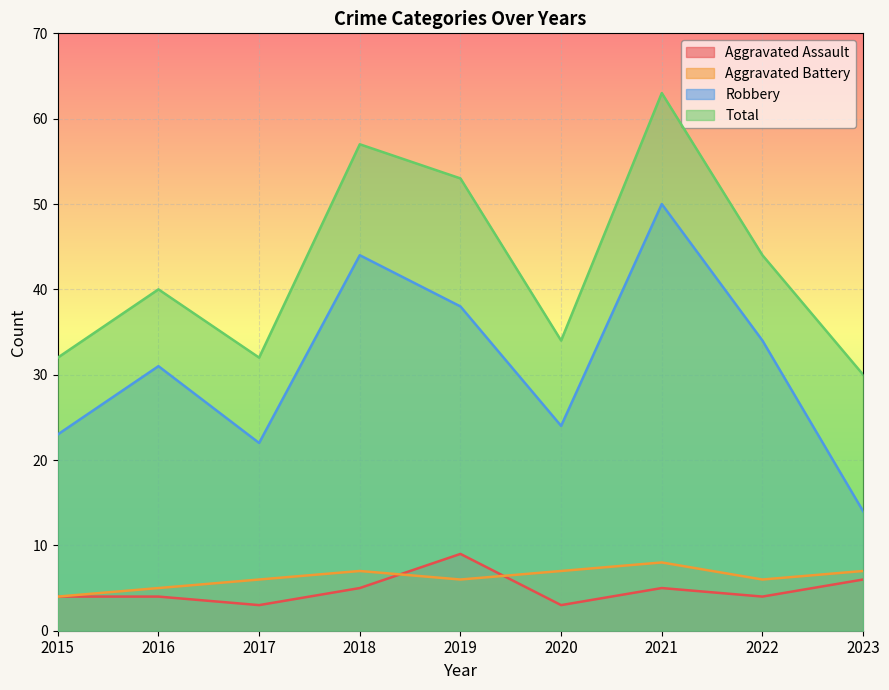

Count the number of categories in the chart.

9